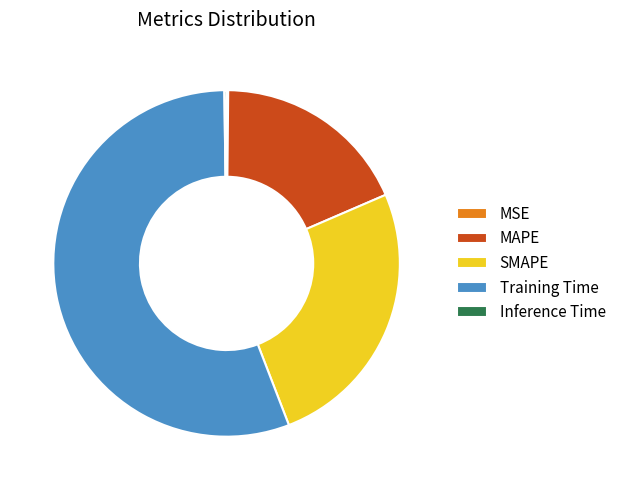

Does any single category account for the majority?

Yes